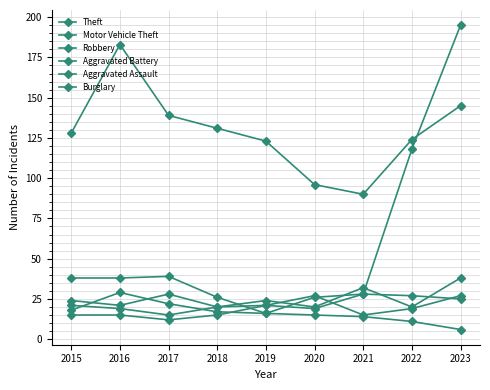

Reading left to right, transcribe all the data shown in this chart.

Theft: 128	183	139	131	123	96	90	124	145
Motor Vehicle Theft: 38	38	39	26	16	26	28	118	195
Robbery: 24	21	28	20	24	20	32	20	38
Aggravated Battery: 21	19	15	20	21	19	28	27	25
Aggravated Assault: 15	15	12	15	21	27	15	19	27
Burglary: 18	29	22	17	16	15	14	11	6